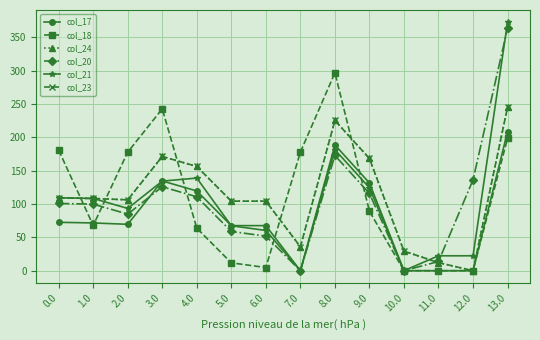

Does the chart have visible grid lines?

Yes